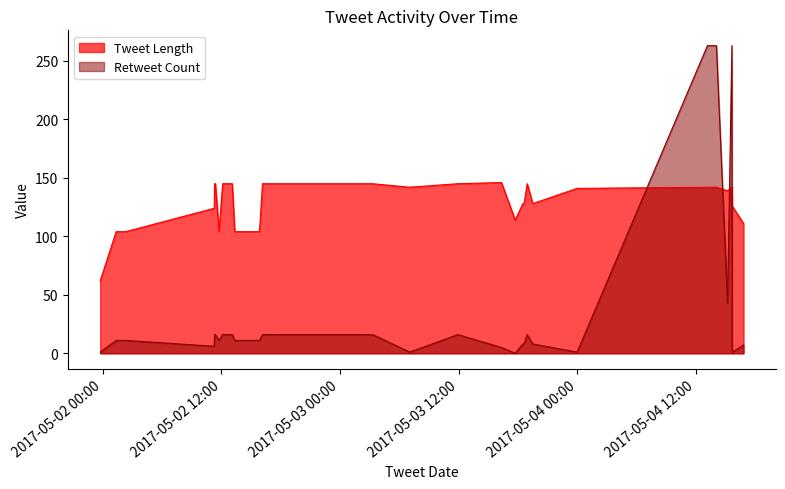

How many lines are shown in the chart?

2